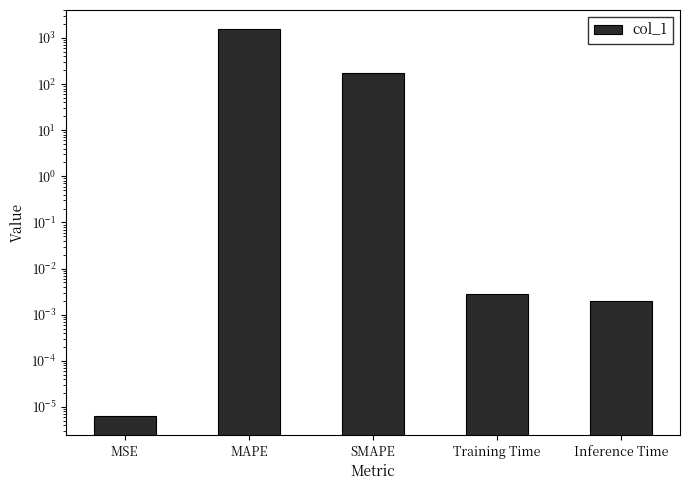

Is it true that the value at Training Time is 0.0?

False